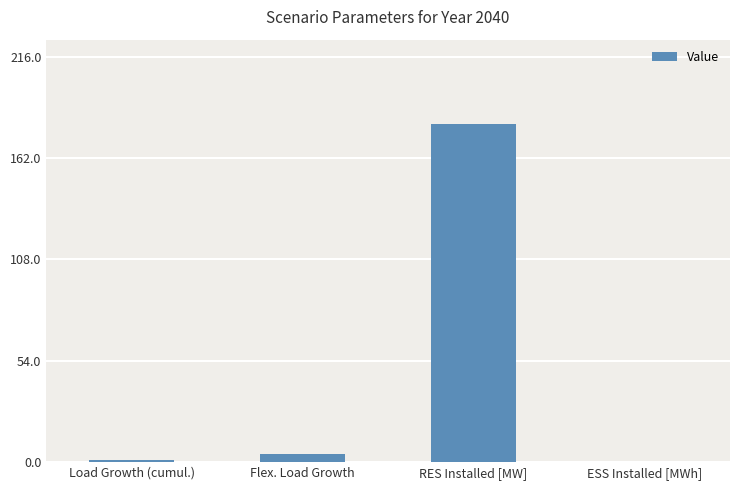

Is it true that the value at RES Installed [MW] is 44.9?

False